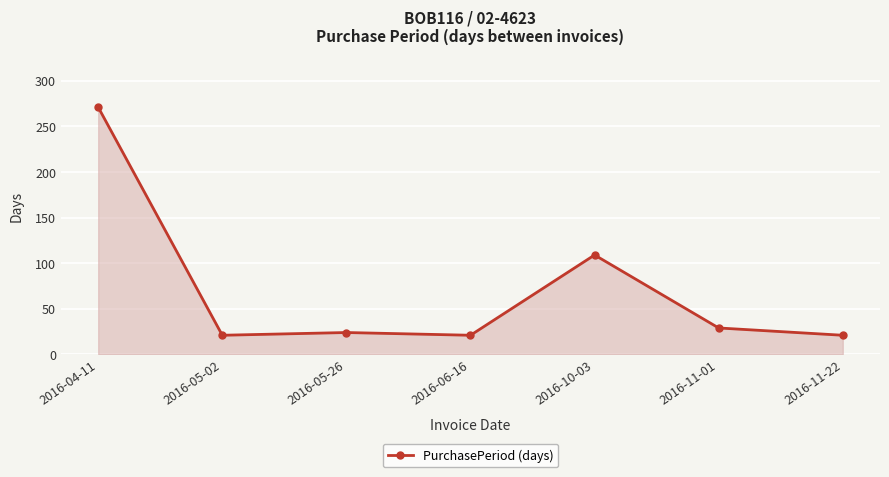

How many points are higher than both their immediate neighbors (excluding endpoints)?

2